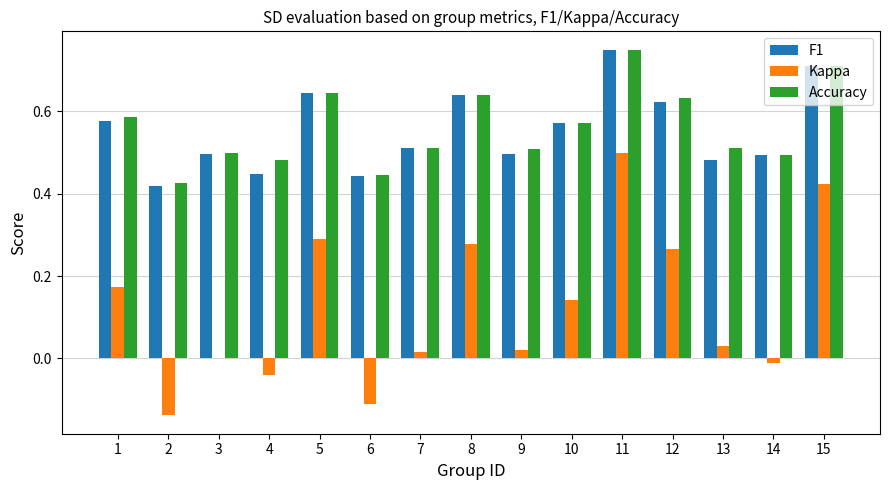

Is the value of Accuracy at 13 greater than the value of Kappa at 9?

Yes